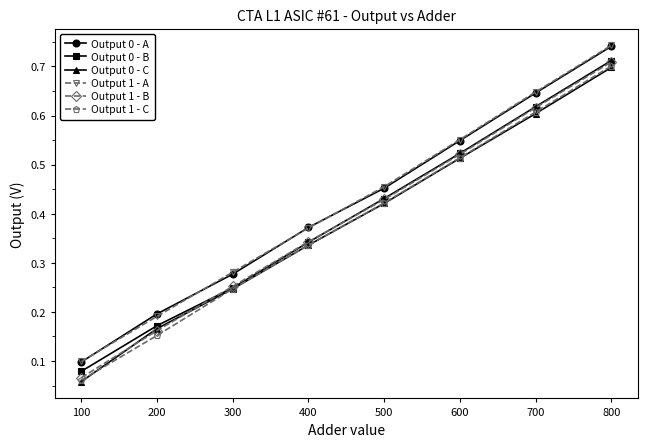

How many series are shown in this chart?

6